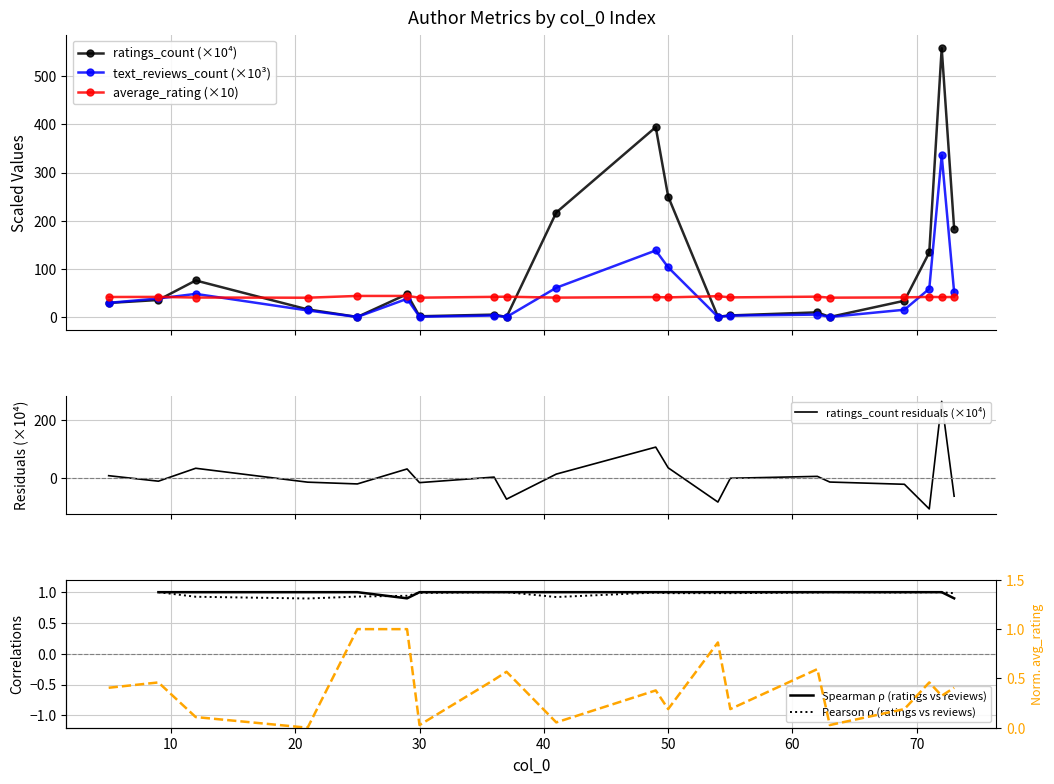

At which category is the sum across all series the highest?

72